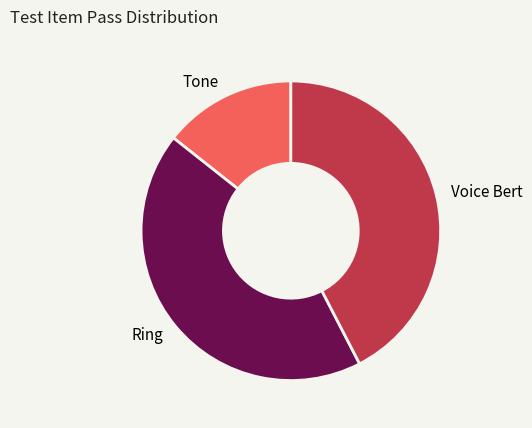

Which category has the smallest portion of the pie?

Tone